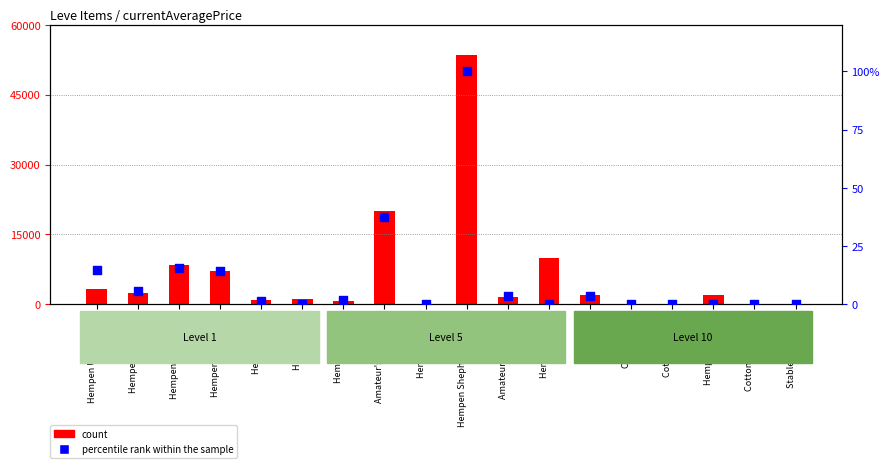

Which series reaches the minimum Y coordinate?

count